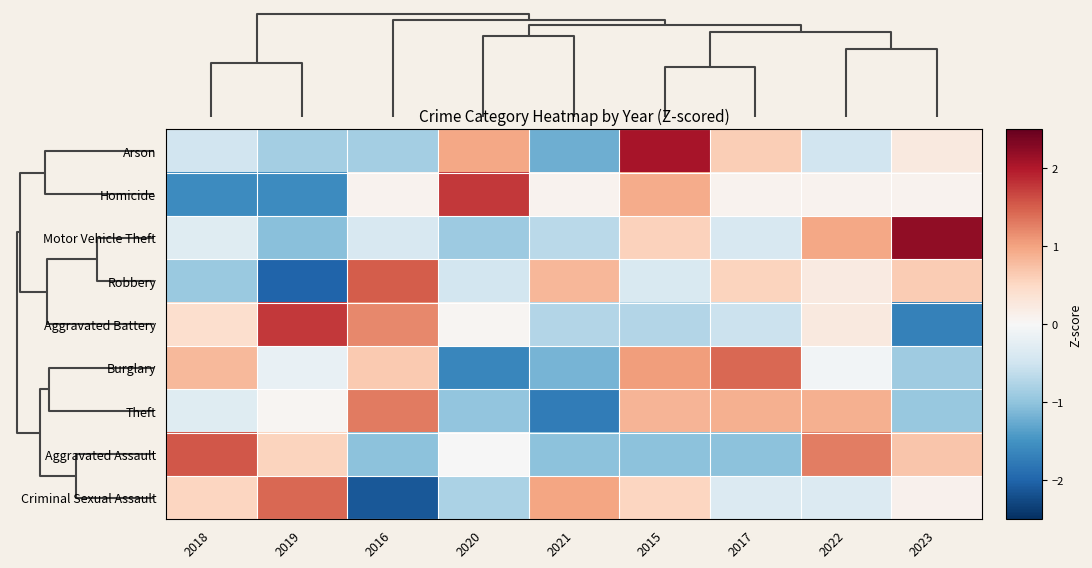

What is the greatest value displayed?

2.2